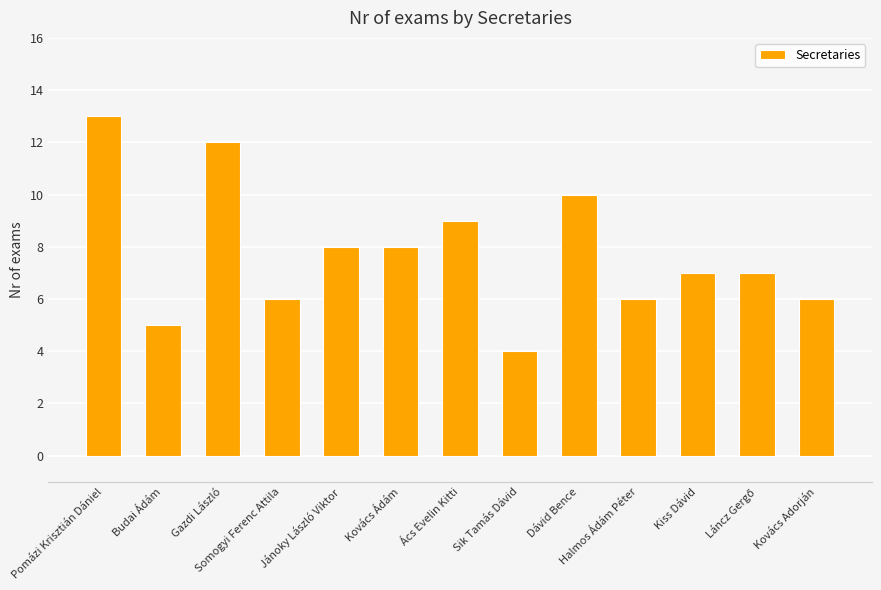

True or false: the data shows 21 at Pomázi Krisztián Dániel.

False